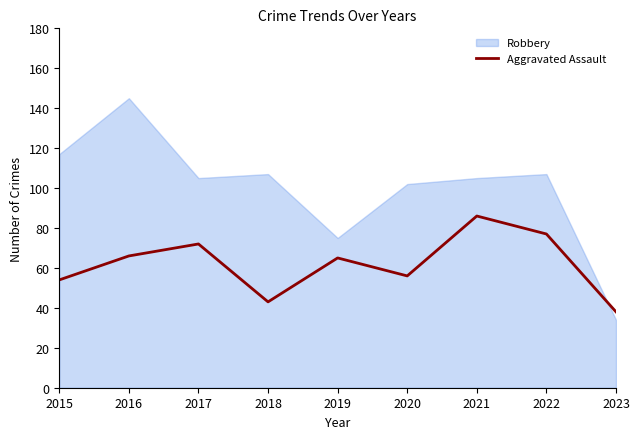

Does the chart display data point markers on the line(s)?

No